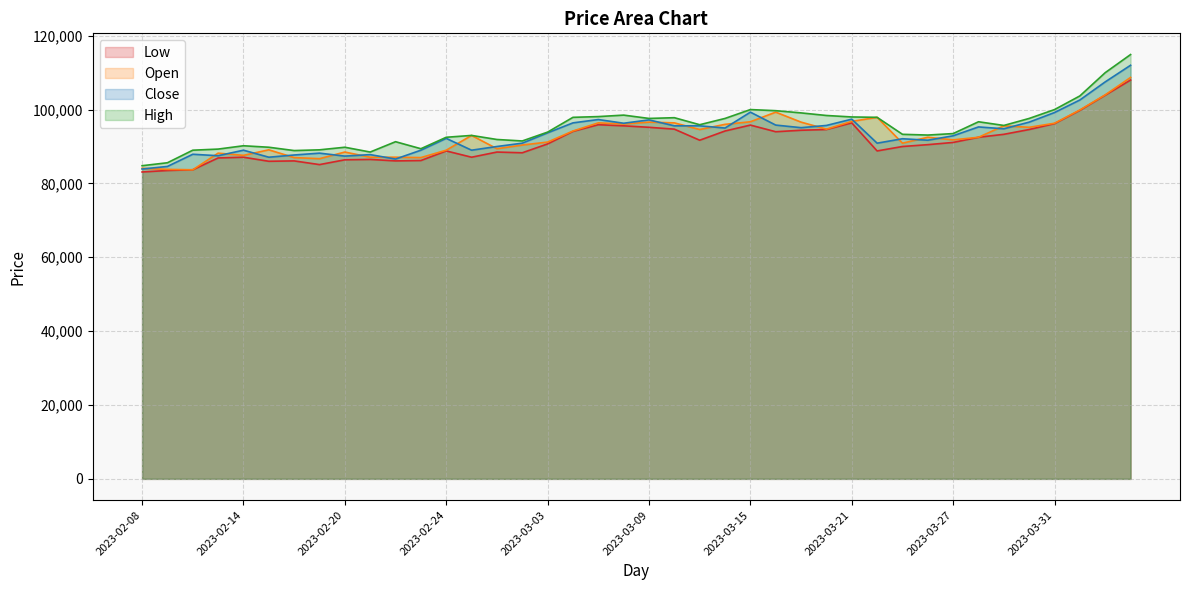

Where is Open nearest to the value 96200?

2023-03-08